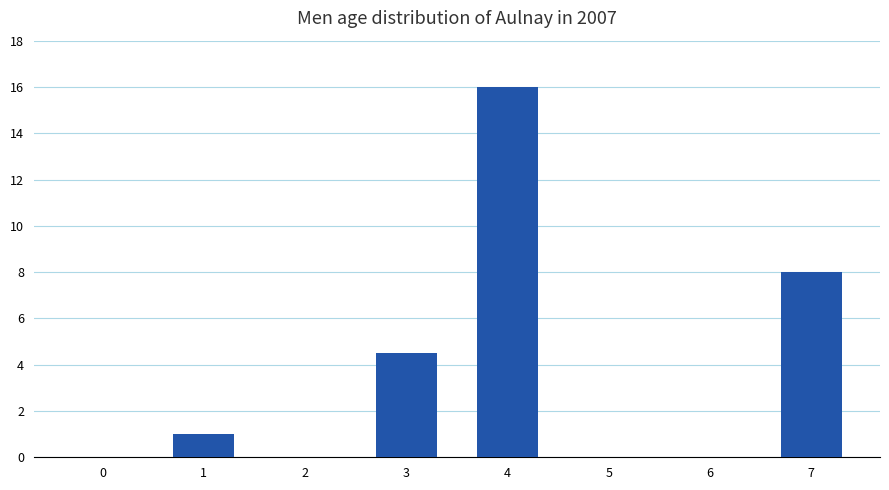

The value at 2 is 5.5. True or false?

False